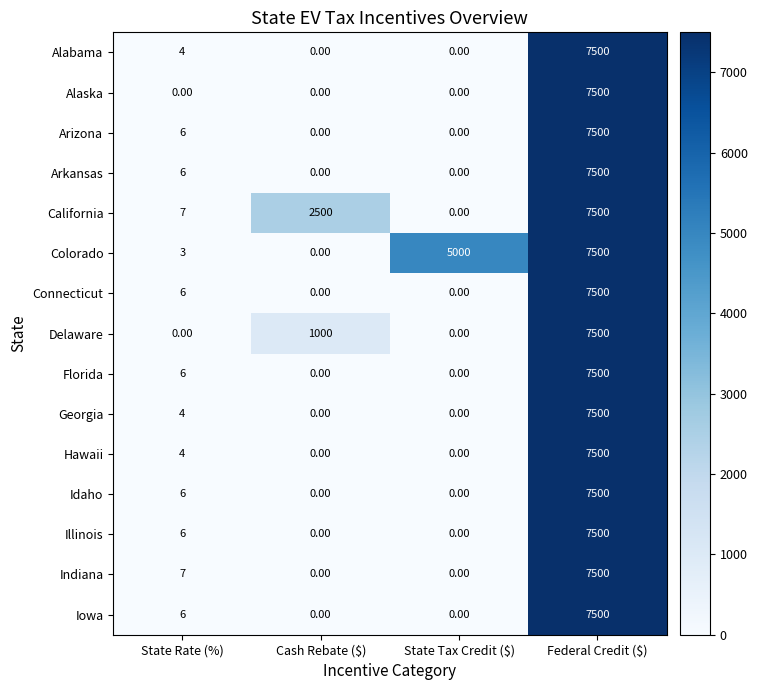

Between State Rate (%) and Cash Rebate ($), which series saw the biggest shift?

California